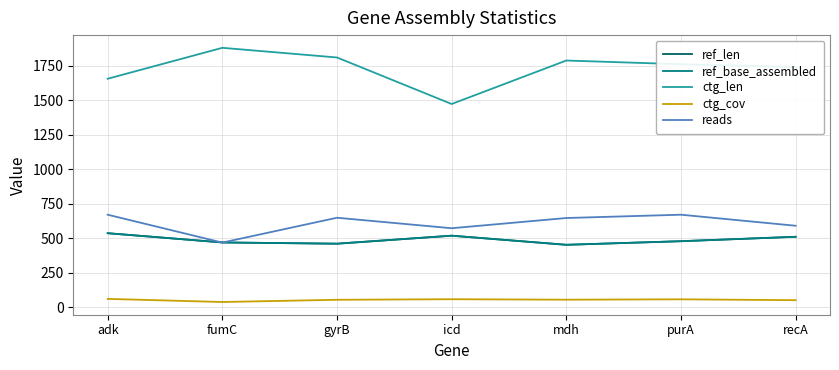

Reading left to right, transcribe all the data shown in this chart.

ref_len: adk=536.0	fumC=469.0	gyrB=460.0	icd=518.0	mdh=452.0	purA=478.0	recA=510.0
ref_base_assembled: adk=536.0	fumC=469.0	gyrB=460.0	icd=518.0	mdh=452.0	purA=478.0	recA=510.0
ctg_len: adk=1655.0	fumC=1879.0	gyrB=1809.0	icd=1472.0	mdh=1787.0	purA=1760.0	recA=1740.0
ctg_cov: adk=60.2	fumC=37.5	gyrB=53.7	icd=57.7	mdh=54.3	purA=57.0	recA=50.8
reads: adk=670.0	fumC=468.0	gyrB=648.0	icd=572.0	mdh=646.0	purA=670.0	recA=590.0